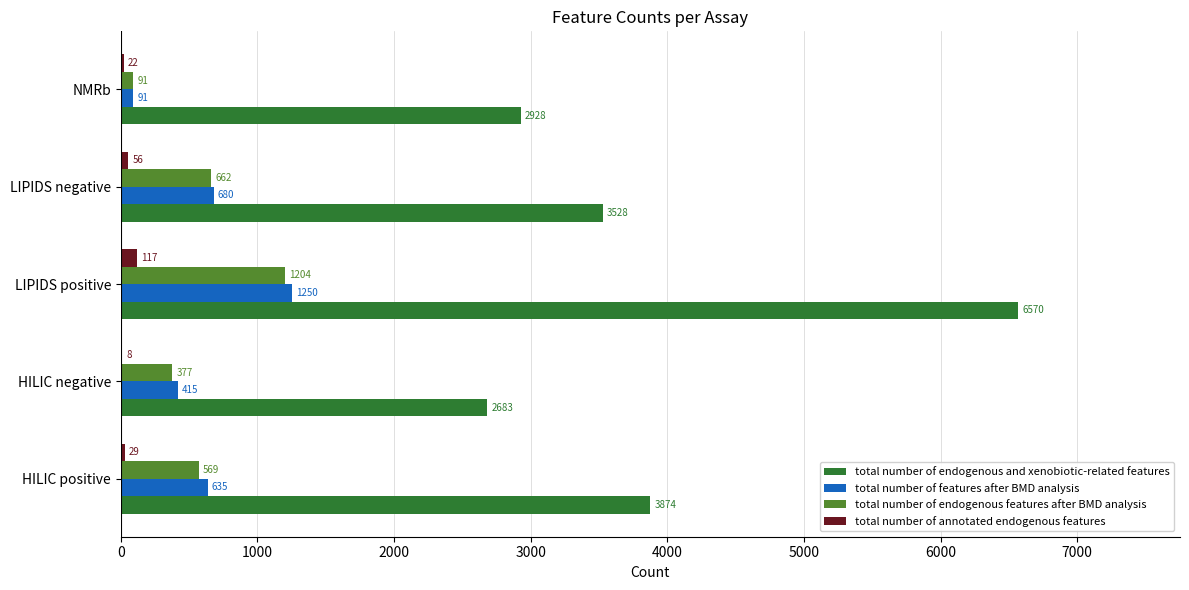

Which category has the highest value across all series?

LIPIDS positive